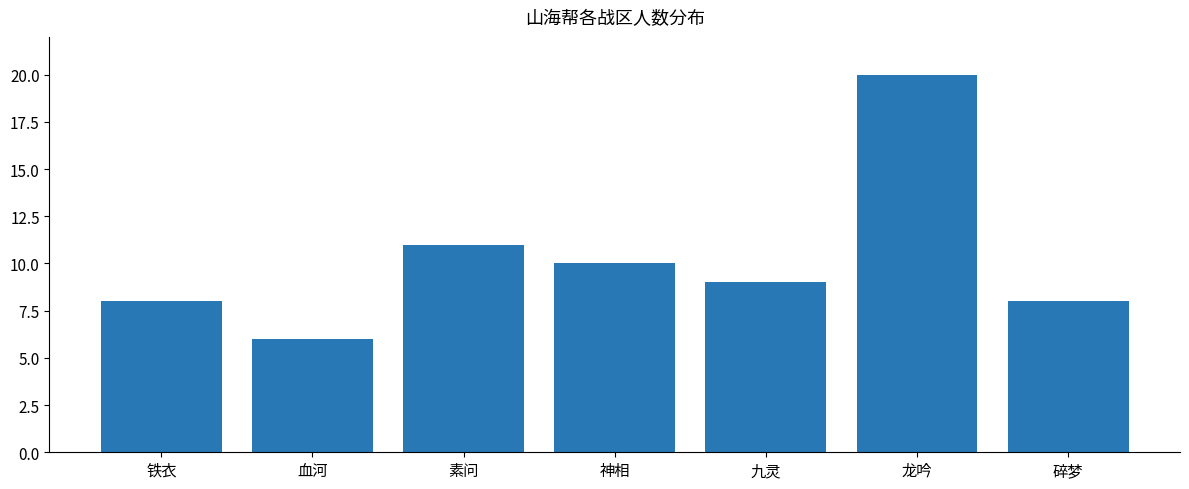

How many series are shown in this chart?

1